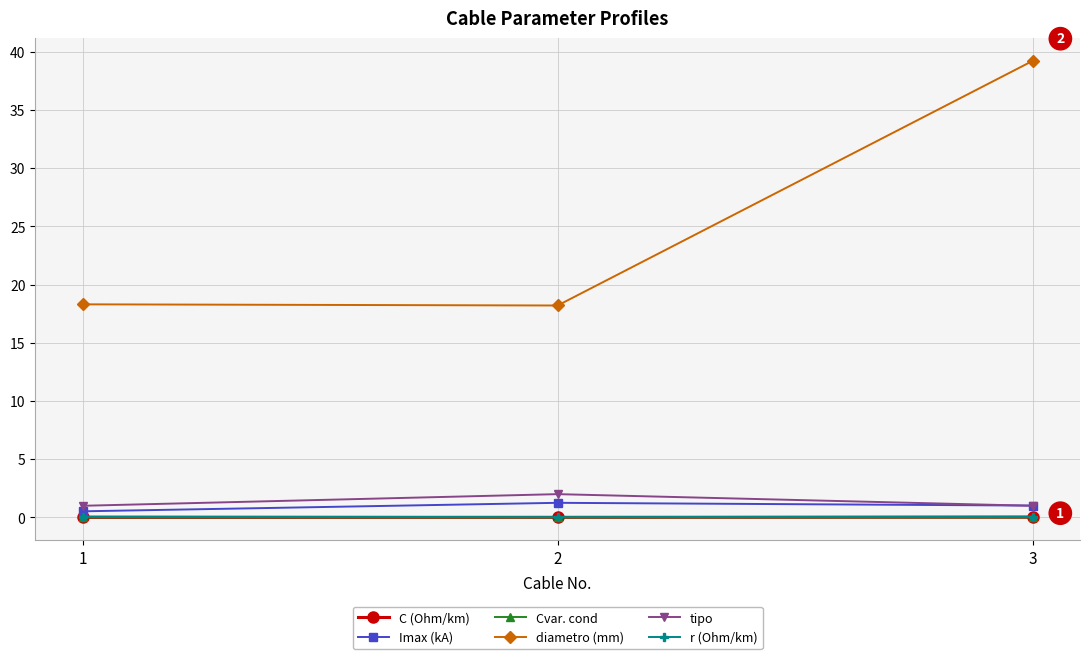

Is it true that Imax (kA) equals 1.0 at 3?

True